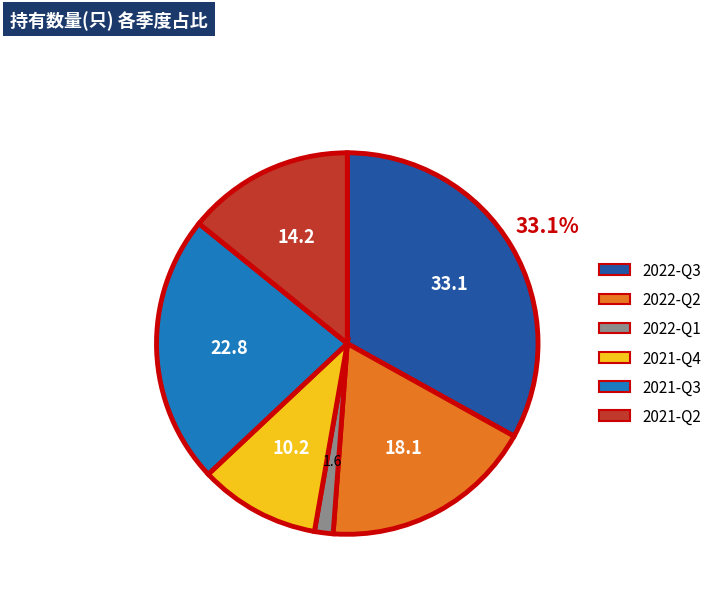

Between 2022-Q2 and 2021-Q4, which is larger?

2022-Q2